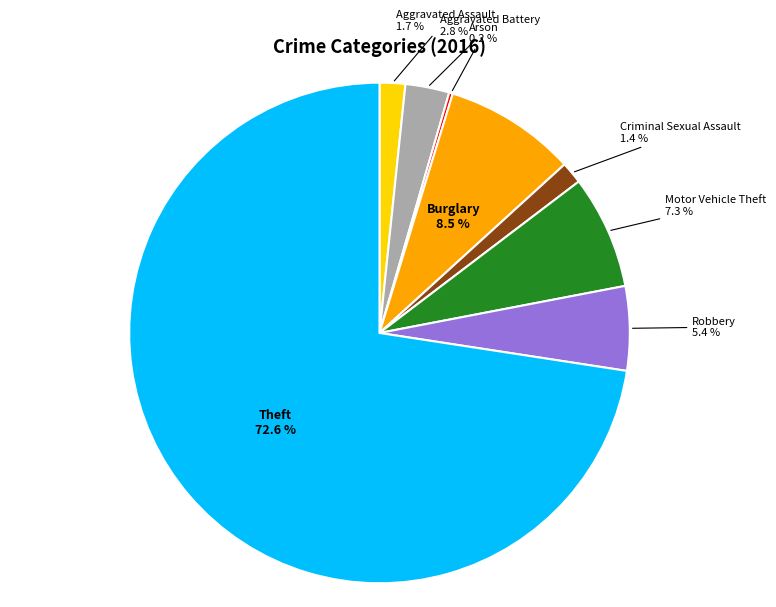

Does Criminal Sexual Assault represent more than half of the total?

No